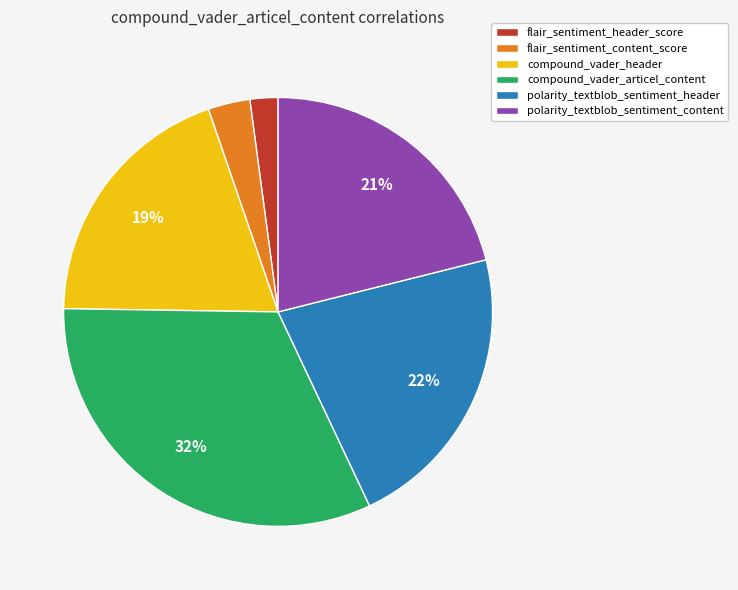

Does any single category account for the majority?

No